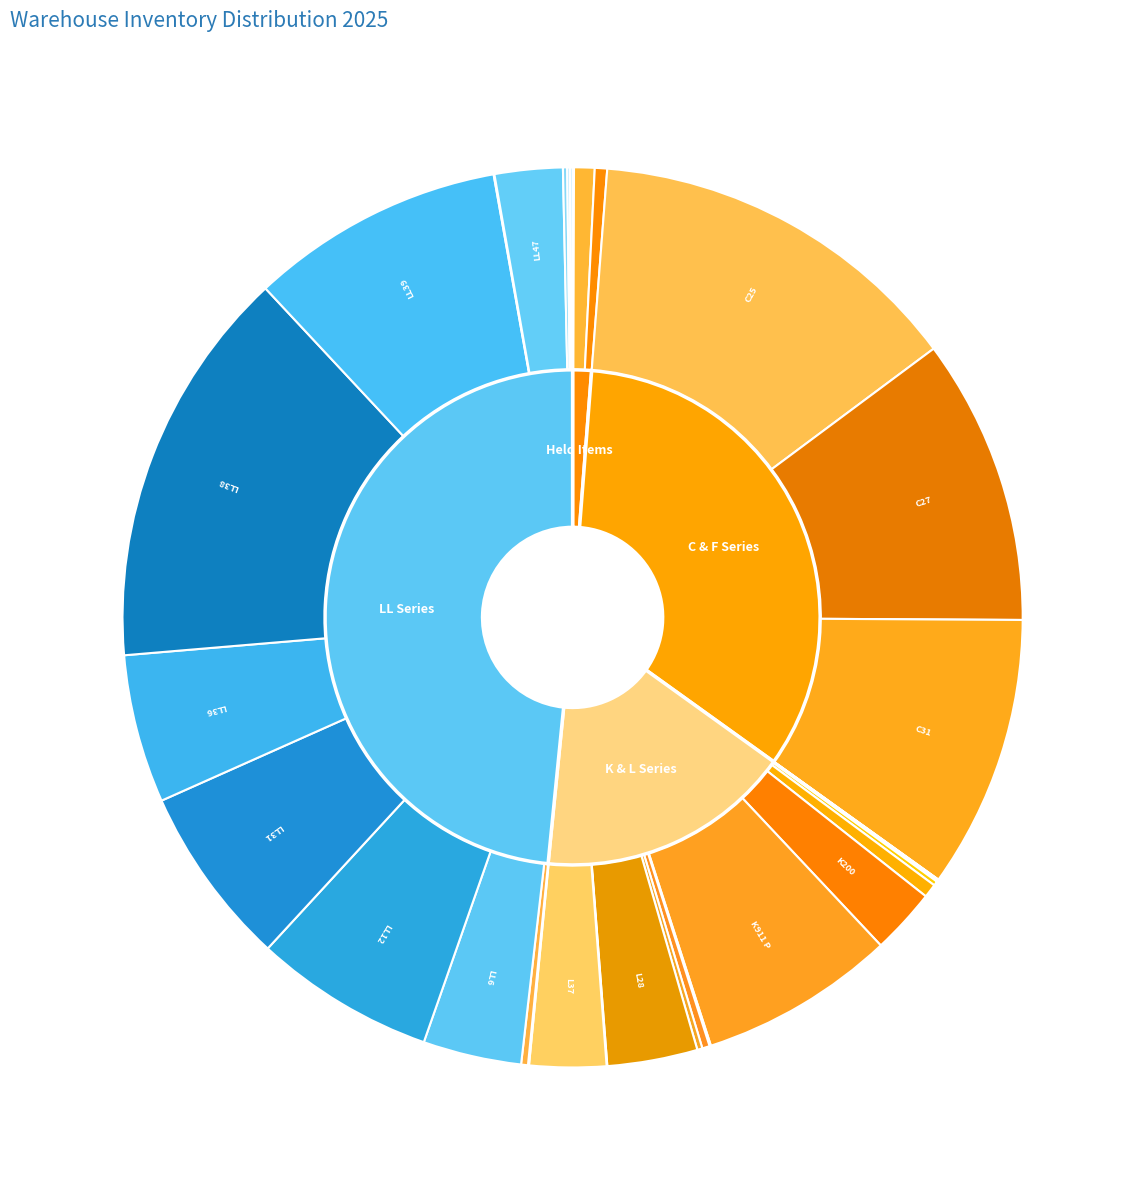

Combined, do B108 and FG9 account for over 50%?

No